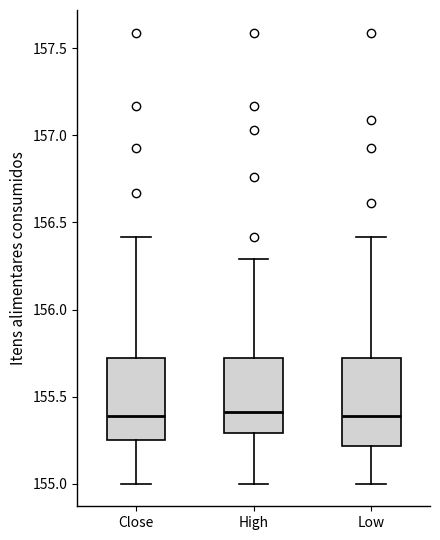

Reading left to right, read every box against the y-axis: the position of its median line, the range the box covers, and the ends of its whiskers. The values are not printed on the chart, so give them approximately, as read against the axis.

Close: median 155.40, box 155.25 to 155.70, whiskers 155.00 to 156.40
High: median 155.40, box 155.30 to 155.70, whiskers 155.00 to 156.30
Low: median 155.40, box 155.20 to 155.70, whiskers 155.00 to 156.40